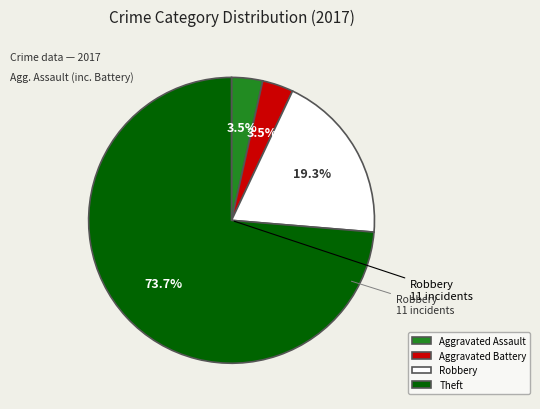

To the nearest percent, what is the combined percentage of Aggravated Assault and Theft?

77%